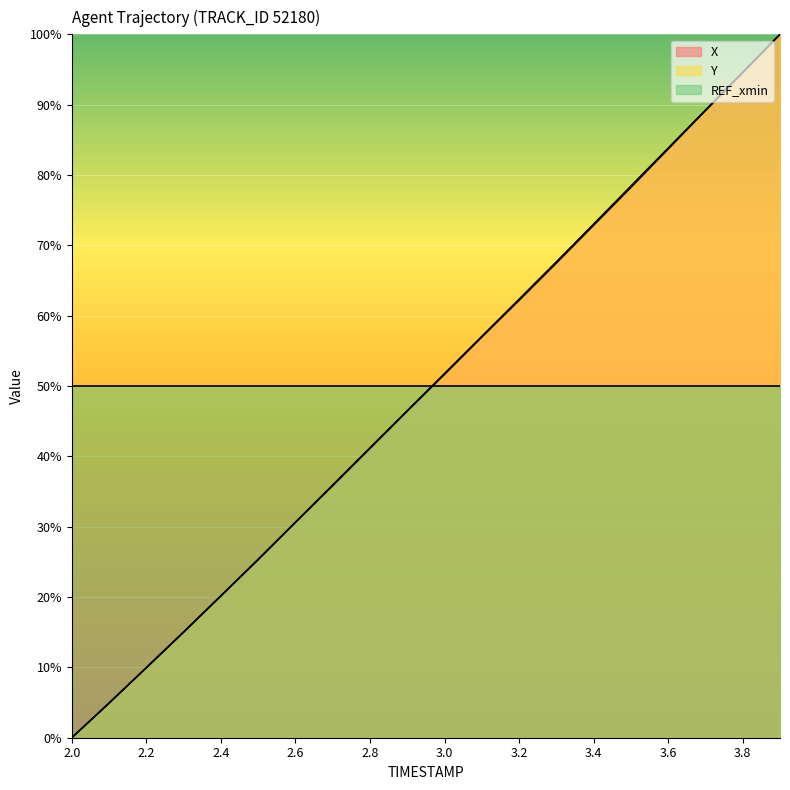

Which label corresponds to the smallest value in the chart?

2.0